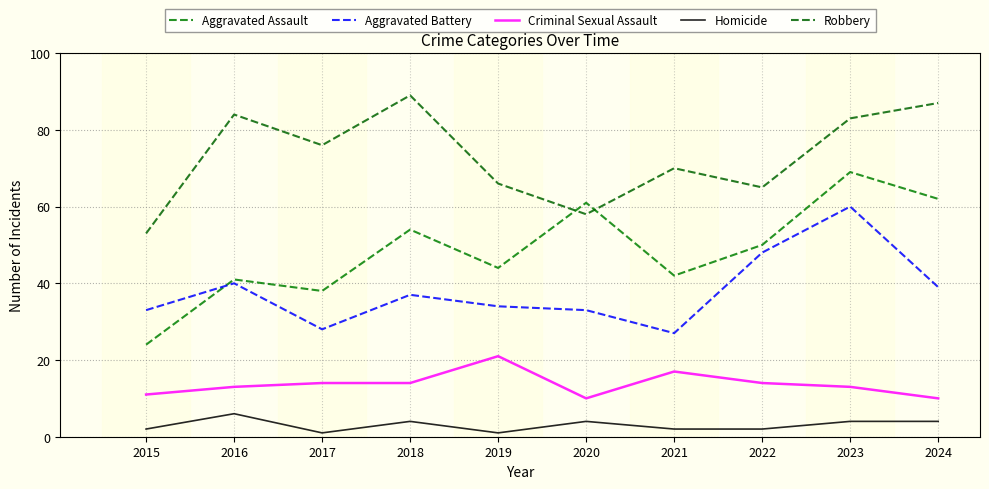

True or false: Homicide and Robbery cross at least once.

False